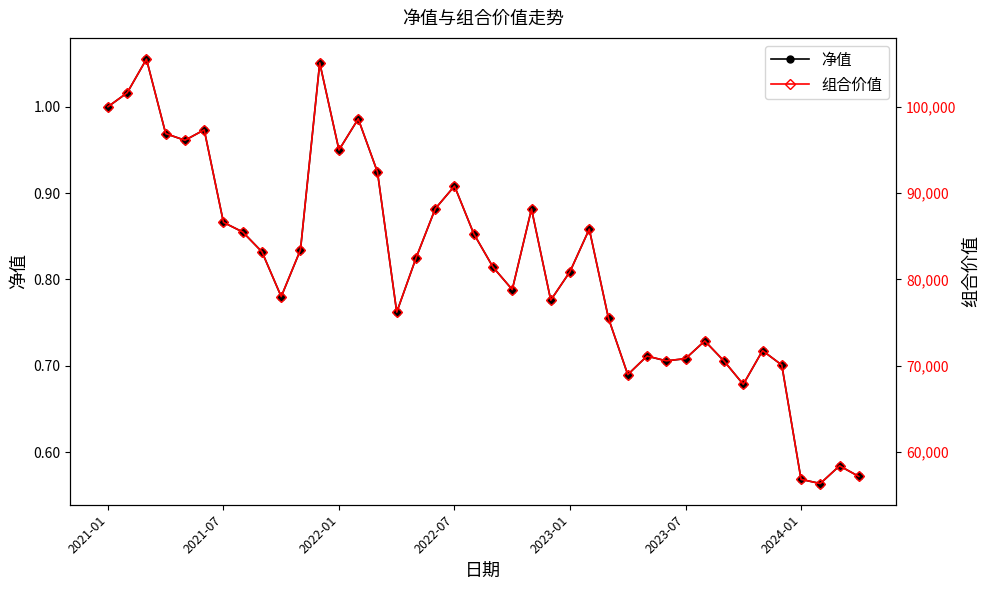

Which series has the largest total across all categories?

组合价值